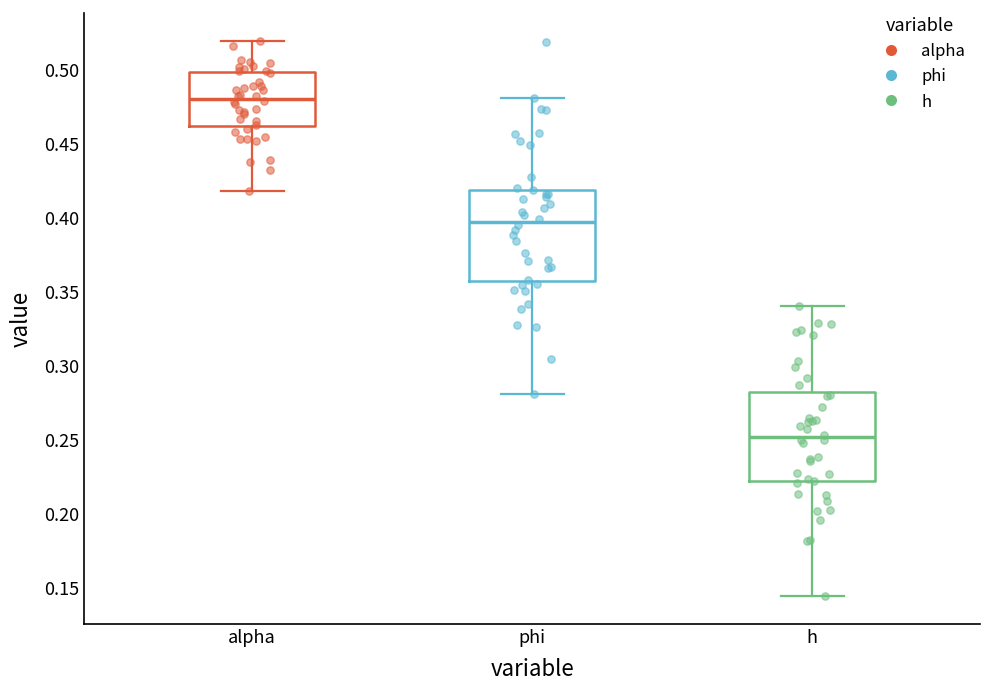

Reading left to right, transcribe this box plot: for each box, give where its median line is, the range the box spans, and where its two whiskers end, as read against the y-axis. The values are not printed on the chart, so give them approximately, as read against the axis.

alpha: median 0.480, box 0.460 to 0.500, whiskers 0.420 to 0.520
phi: median 0.395, box 0.355 to 0.420, whiskers 0.280 to 0.480
h: median 0.250, box 0.220 to 0.280, whiskers 0.145 to 0.340